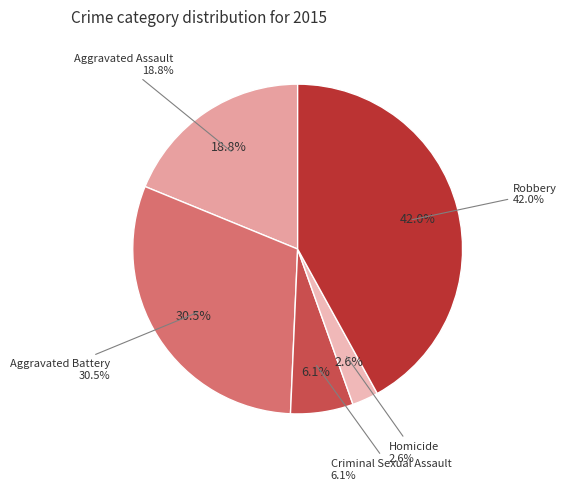

Is there a majority slice in this chart?

No